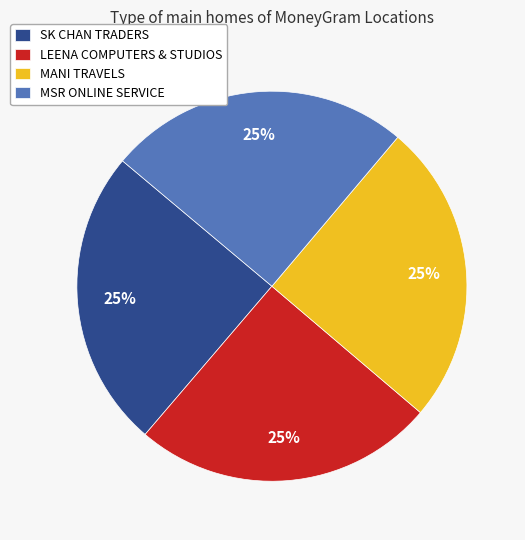

Does SK CHAN TRADERS account for over 50% of the chart?

No